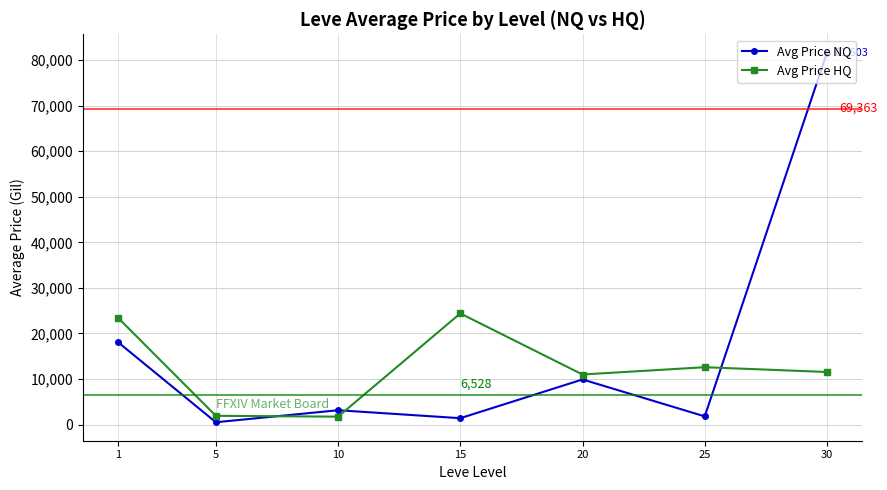

How many lines are shown in the chart?

2